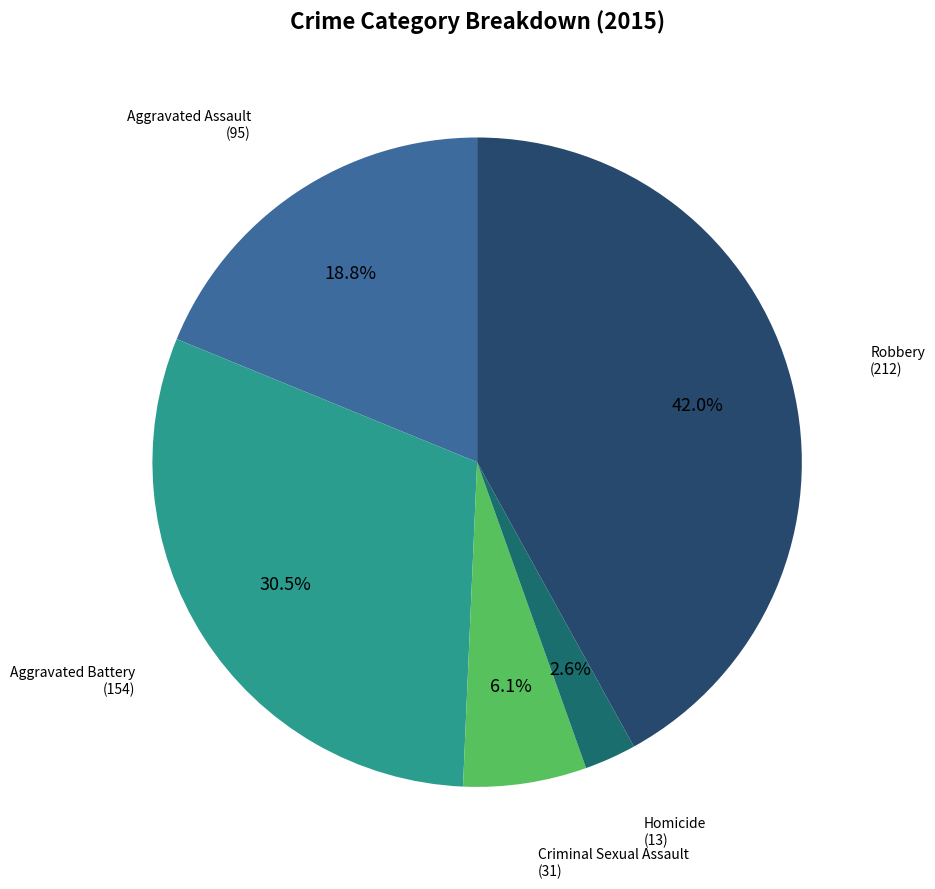

Do Criminal Sexual Assault and Homicide together represent more than half of the pie?

No